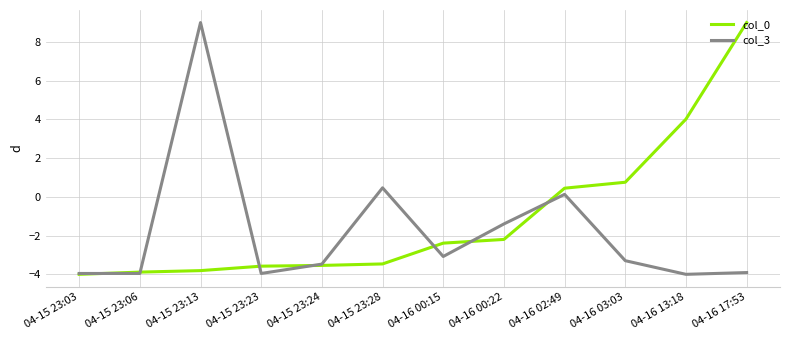

Which series changed the most between 04-15 23:13 and 04-16 00:22?

col_3